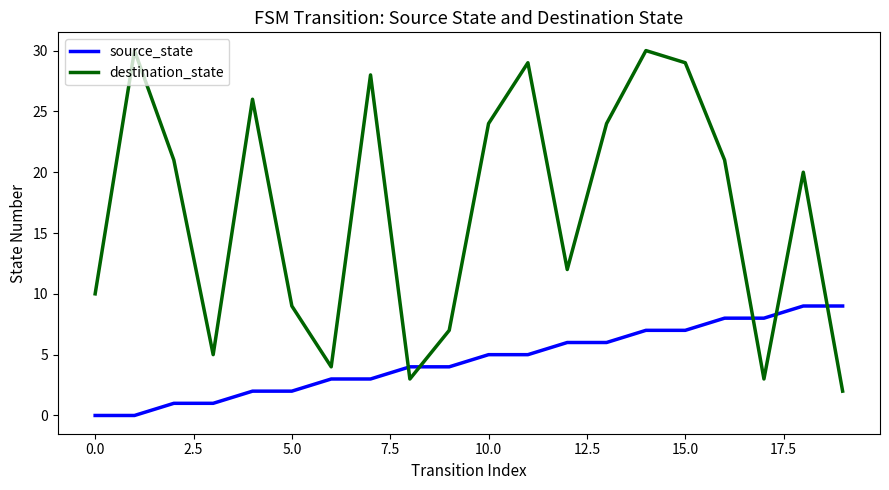

List the series in order of their overall mean, highest first.

destination_state, source_state